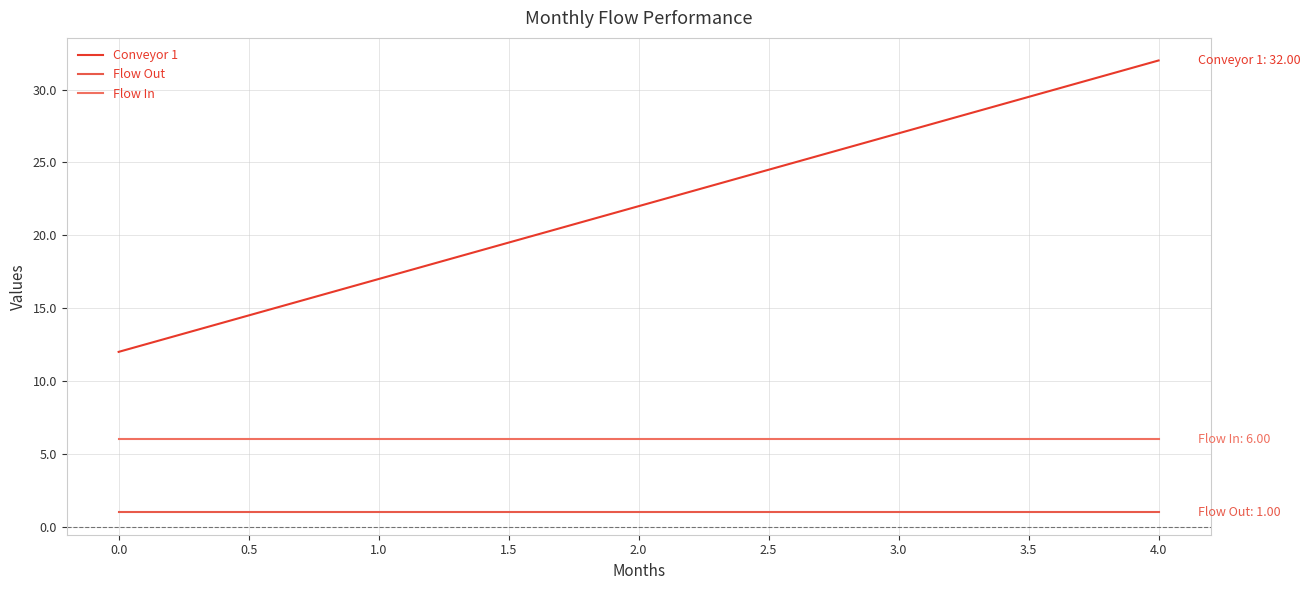

What are all the series names shown in the legend?

Conveyor 1, Flow Out, Flow In